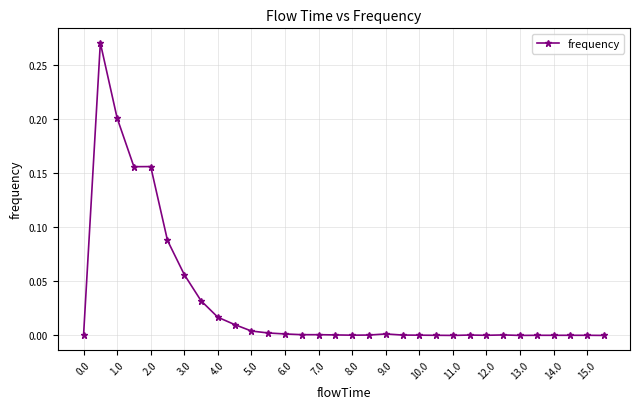

True or false: the data has more than 1 interior local peaks.

True